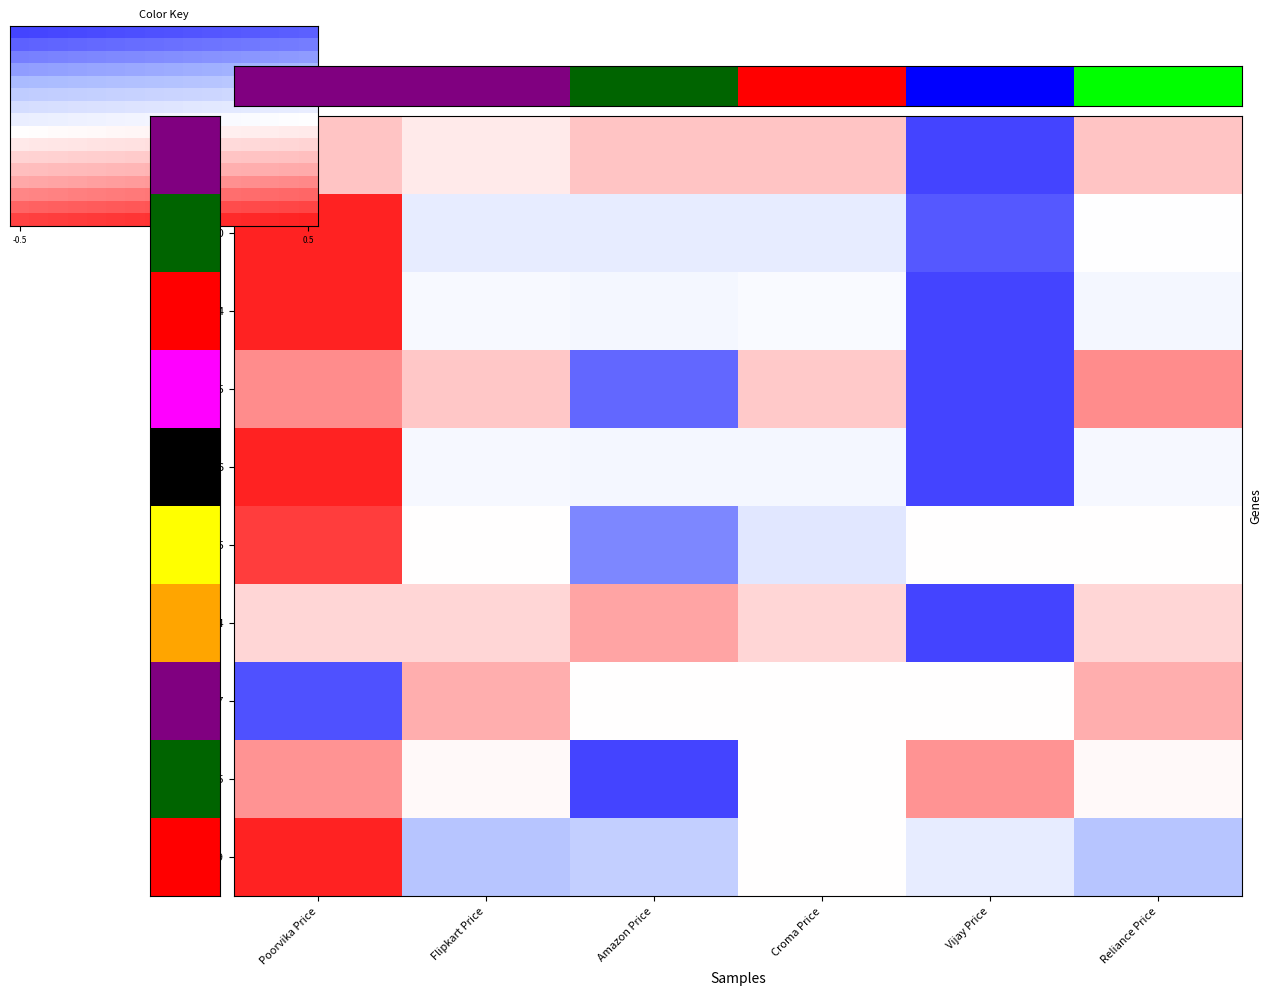

What is the spread (max minus min) of values at Croma Price?

1.9